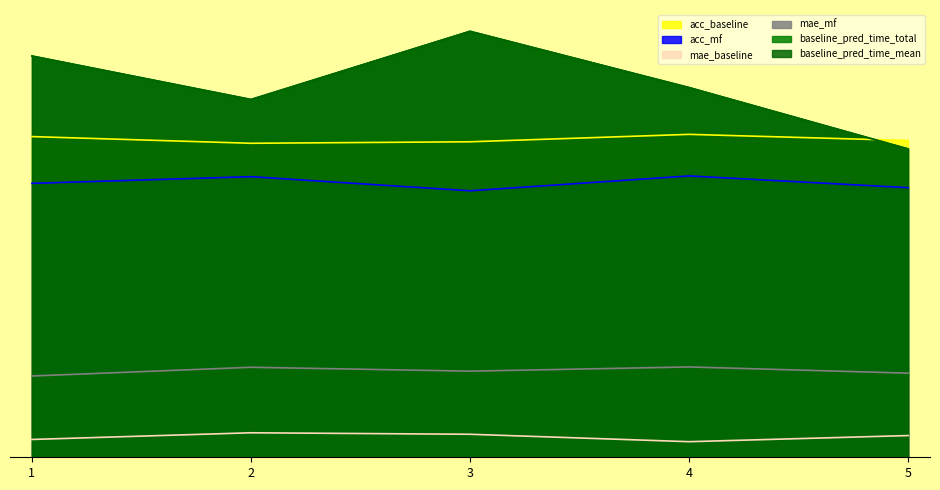

At 3, list the series in order from largest to smallest.

baseline_pred_time_total, baseline_pred_time_mean, acc_baseline, acc_mf, mae_mf, mae_baseline